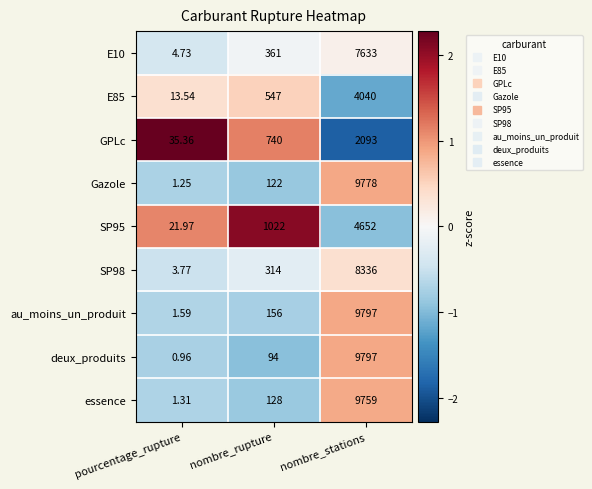

At how many categories does at least one series exceed 1?

3